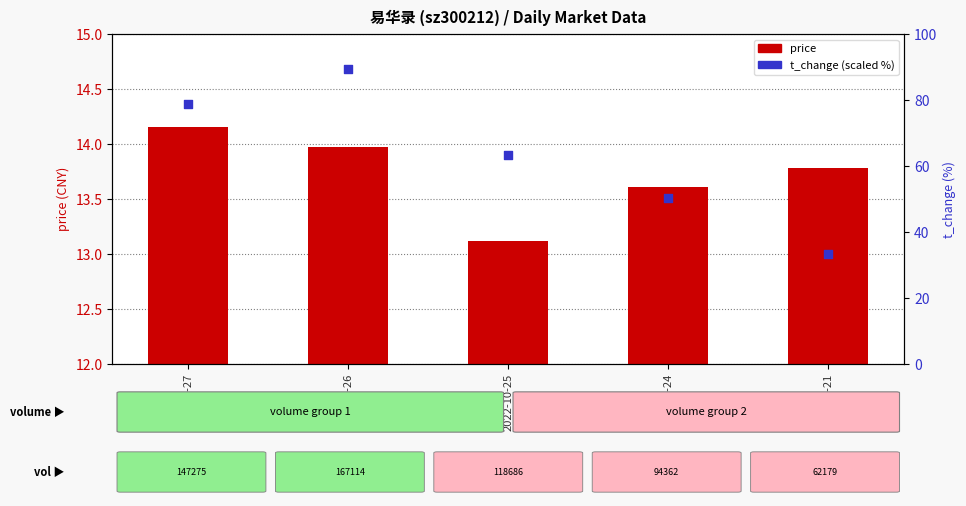

At how many categories does at least one series exceed 57?

3